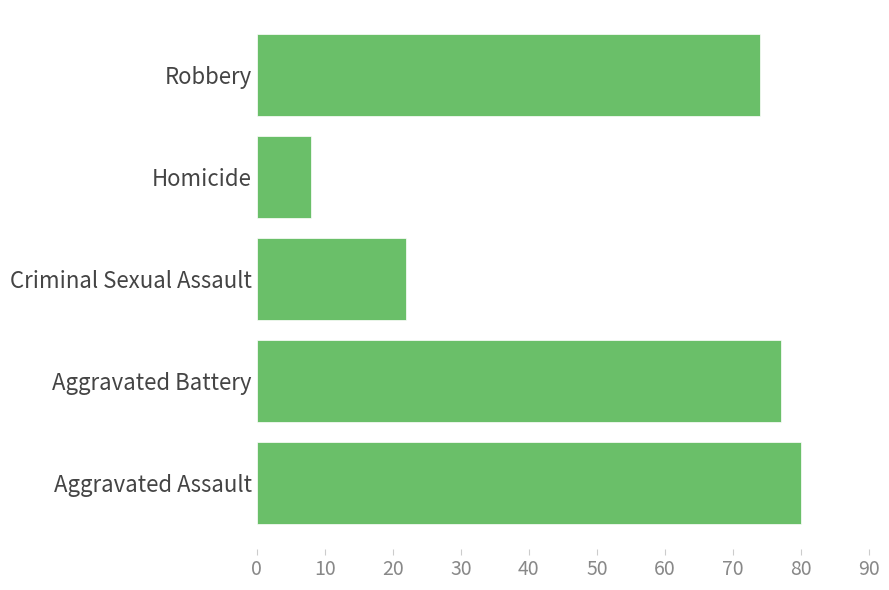

How many bars are there in total?

5